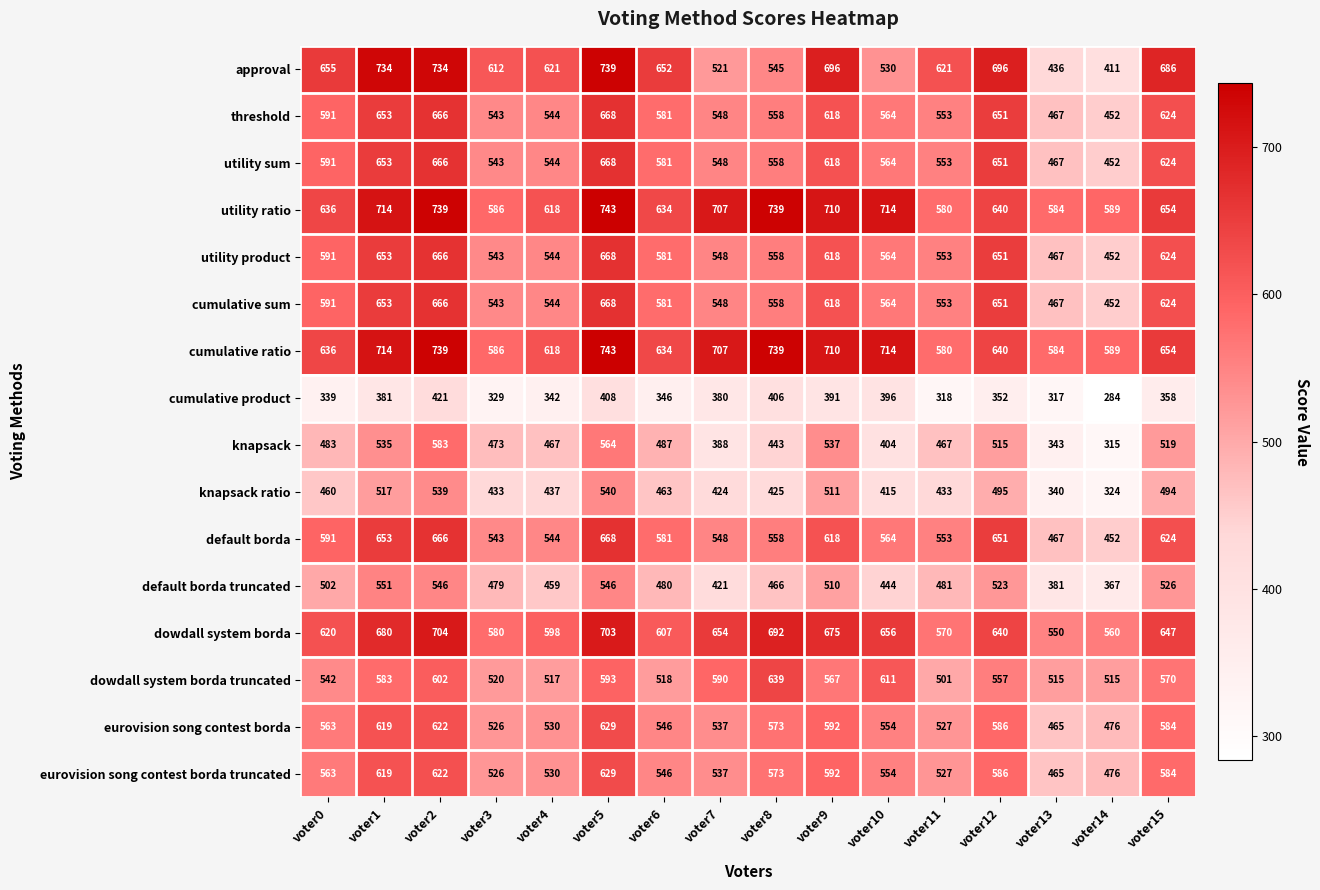

At how many categories does at least one series exceed 345?

16